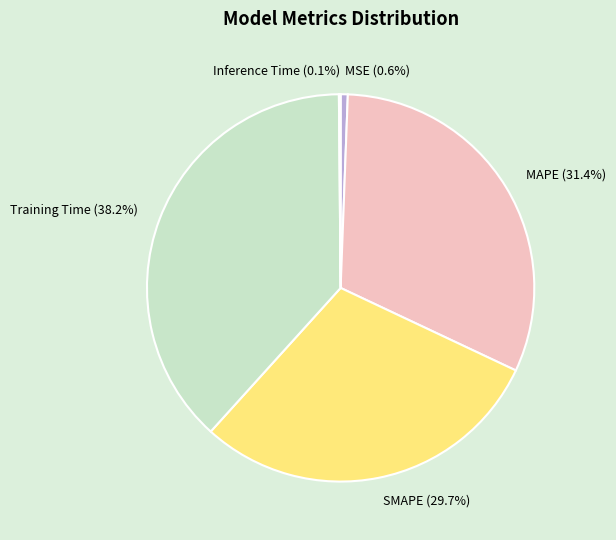

How much of the chart is everything except MSE?

99.4%